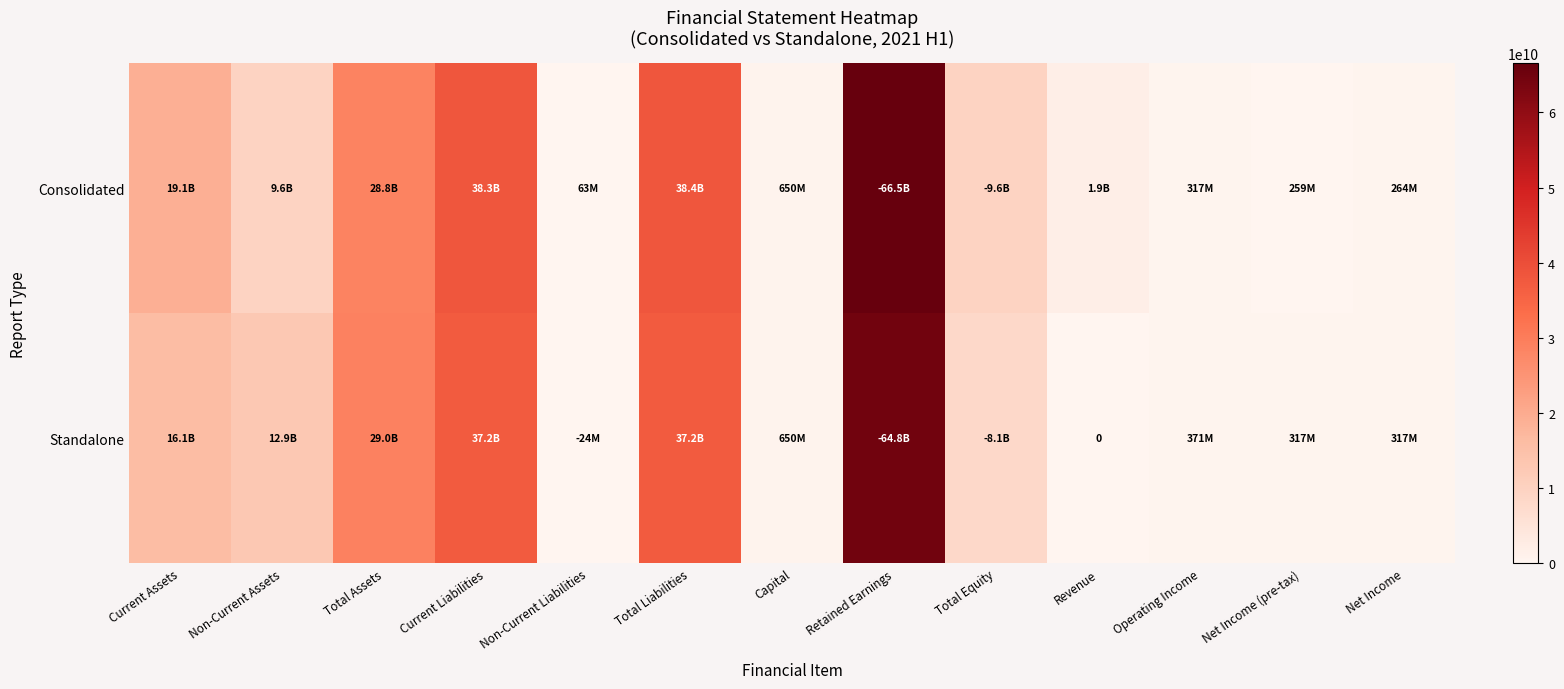

At which category does the chart reach its minimum across all series?

Revenue